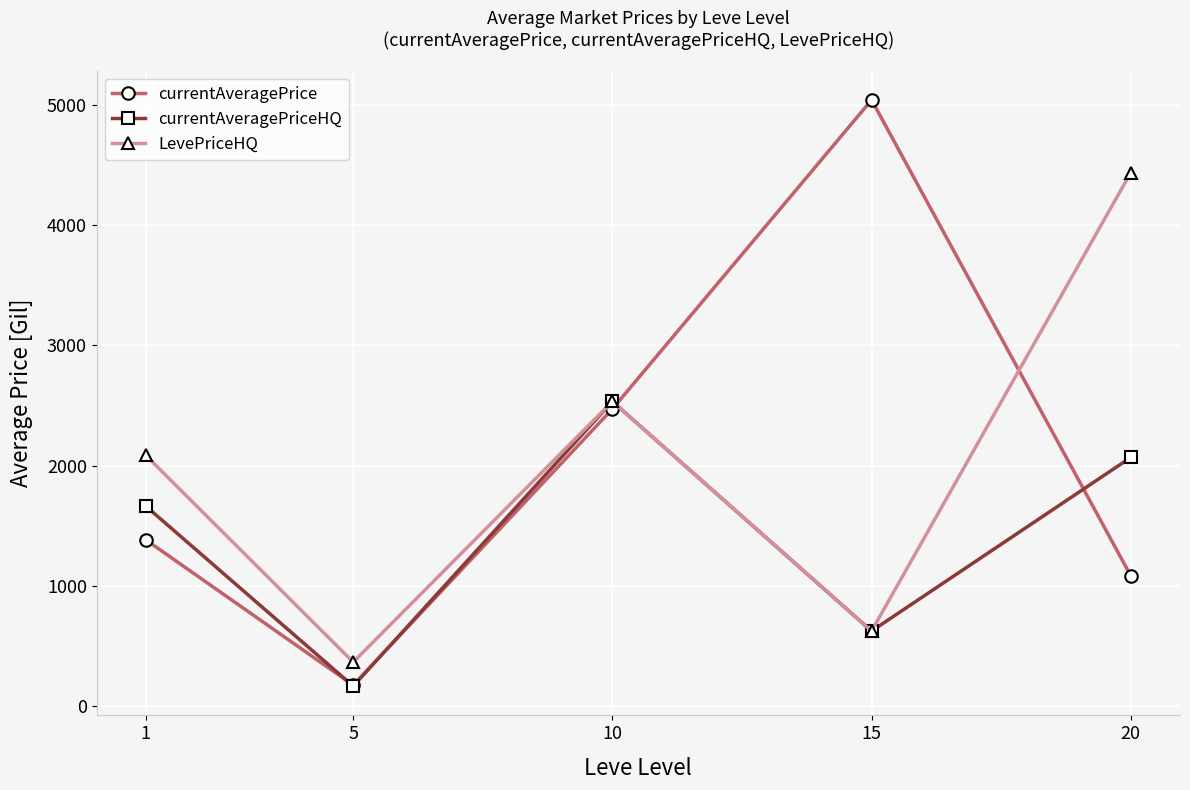

Read the LevePriceHQ value at 10.

2532.9